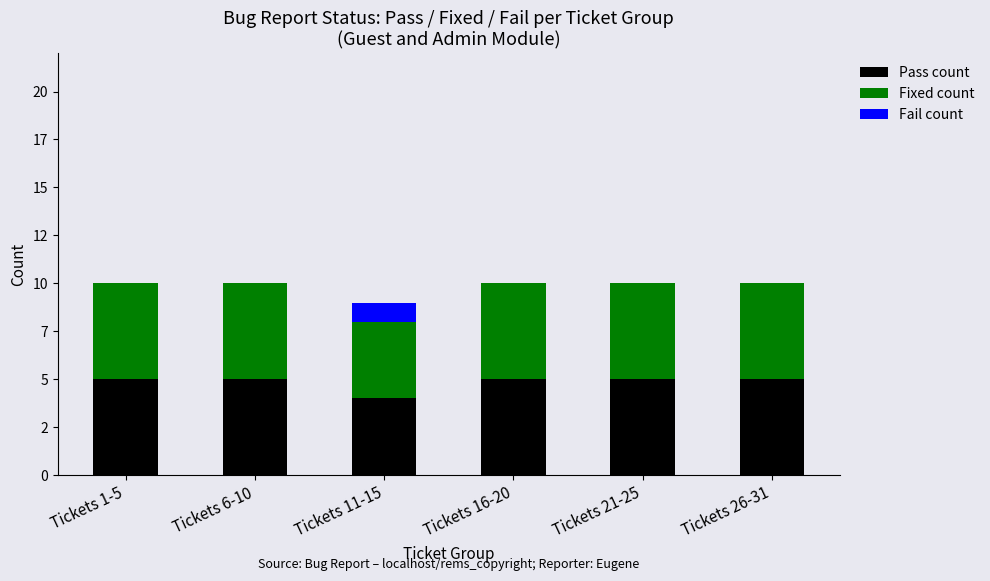

Which series has the widest spread of values?

Pass count